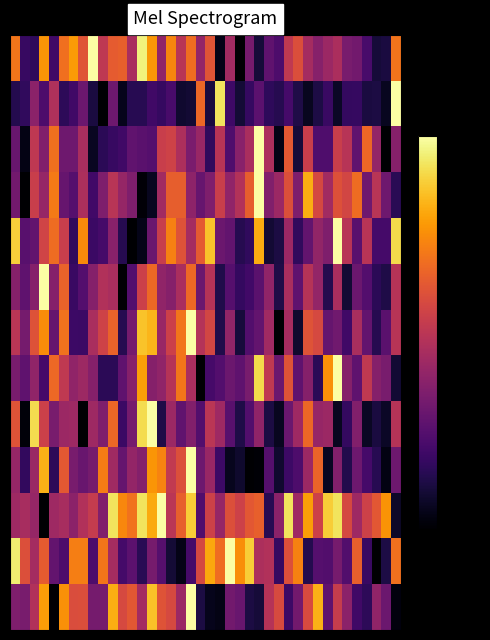

At which category does the chart reach its minimum across all series?

23